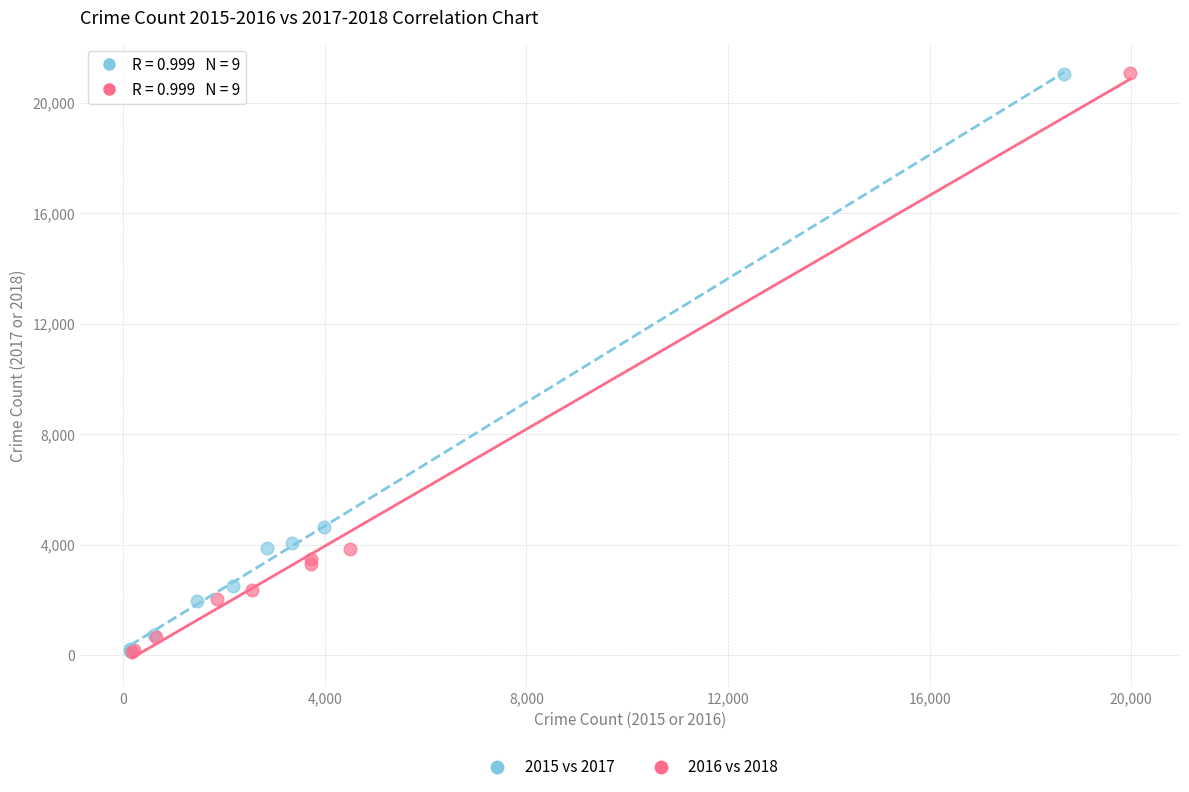

Which series has the largest Y range (max minus min)?

2016 vs 2018